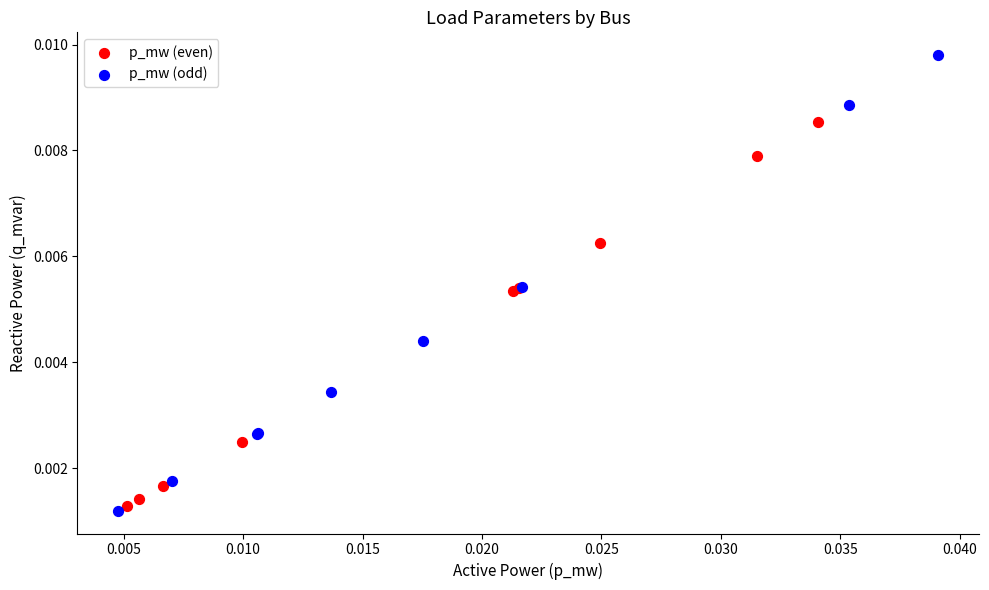

What are all the series names shown in the legend?

p_mw (even), p_mw (odd)